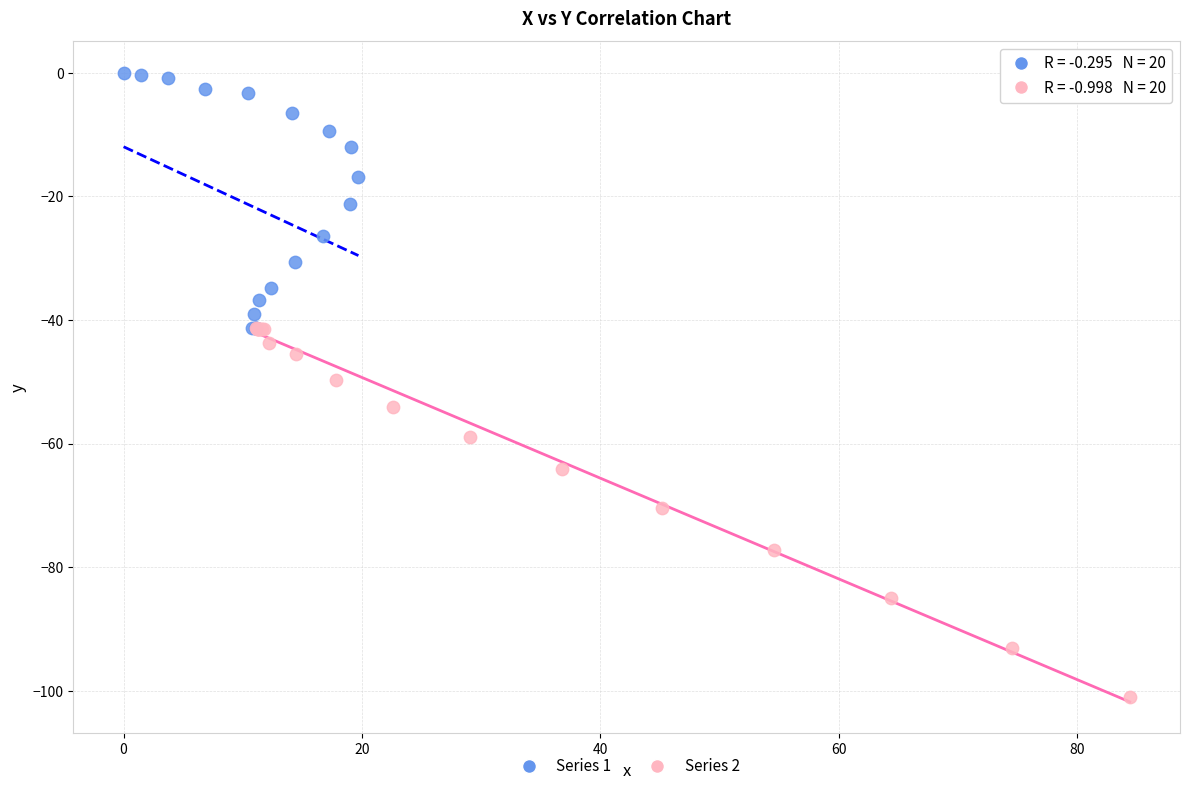

Which series reaches the minimum Y coordinate?

Series 2